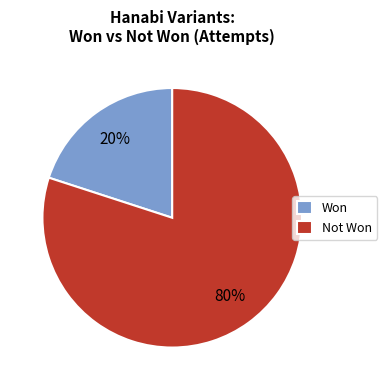

Between Won and Not Won, which is larger?

Not Won